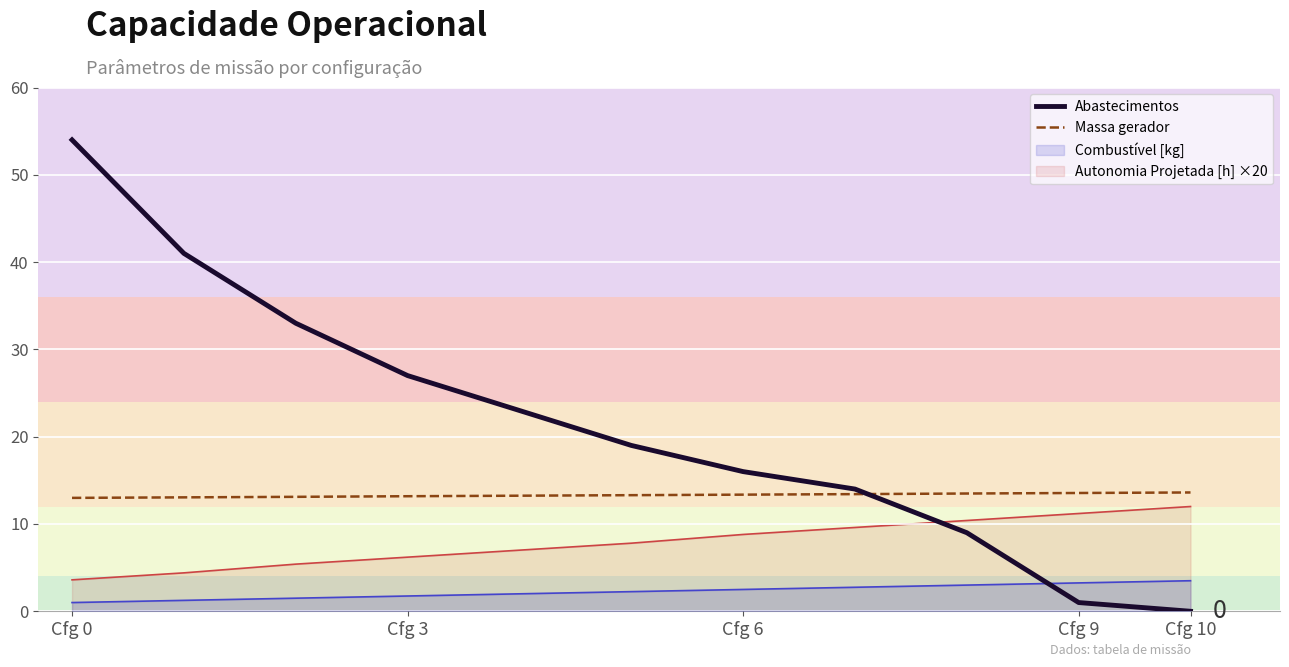

Which series has the largest range (max minus min)?

Abastecimentos